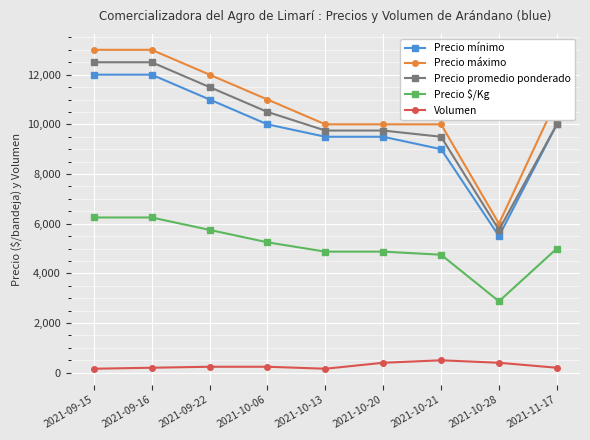

What position from the right is 2021-09-22?

7